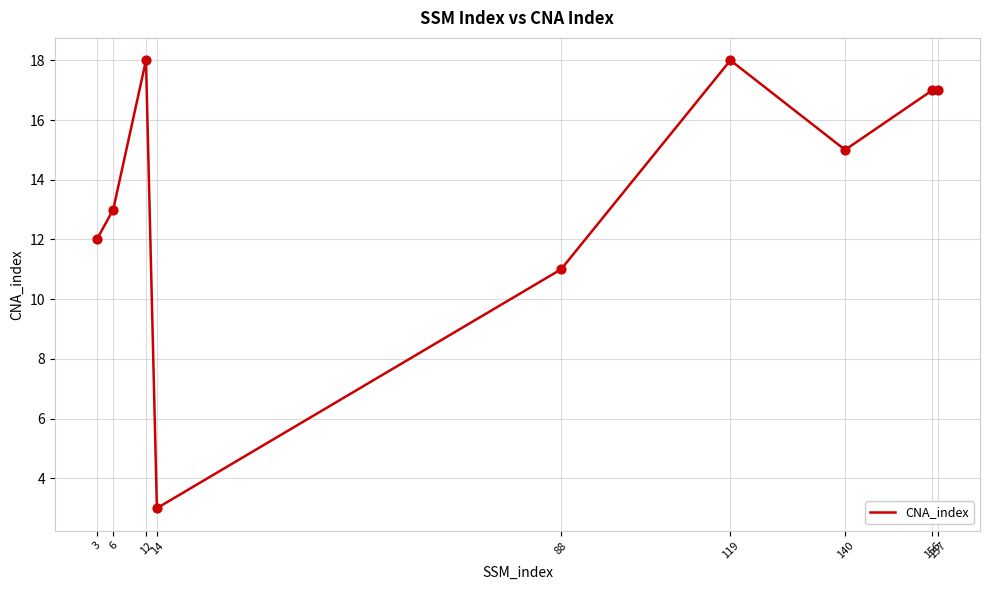

Which has a higher value, 88 or 6?

6